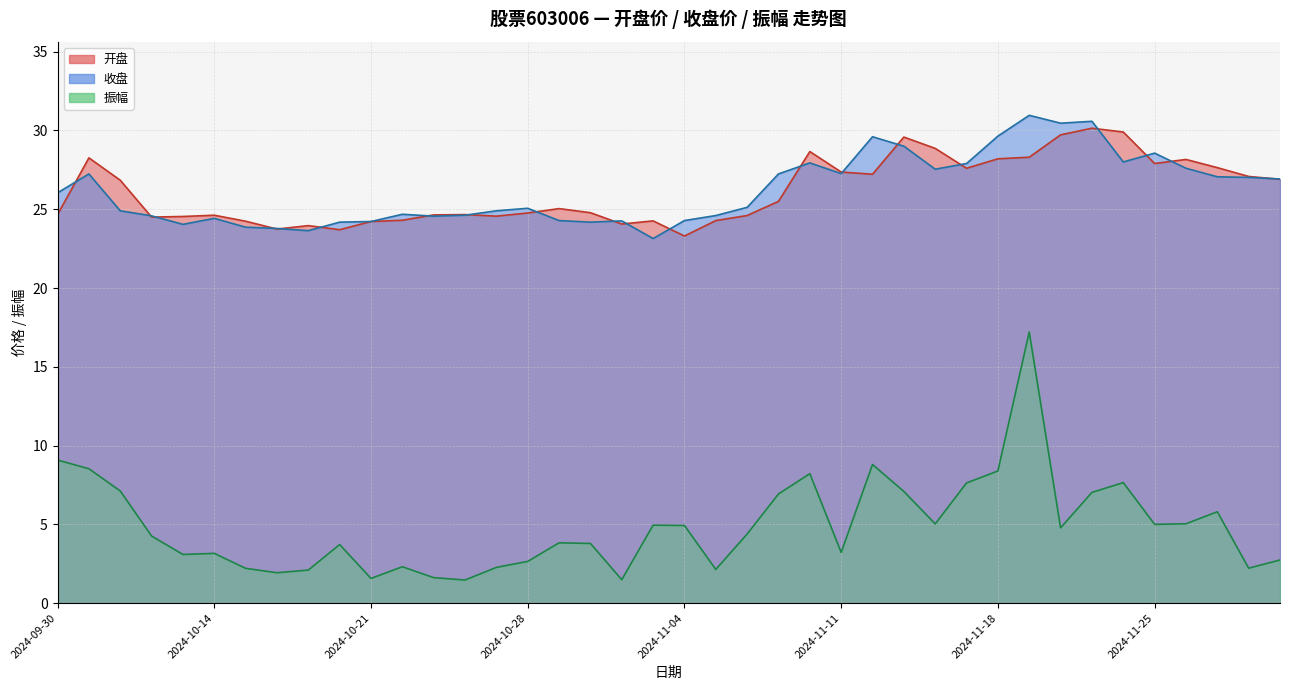

What is the difference between the highest and lowest values at 2024-10-09?

19.7